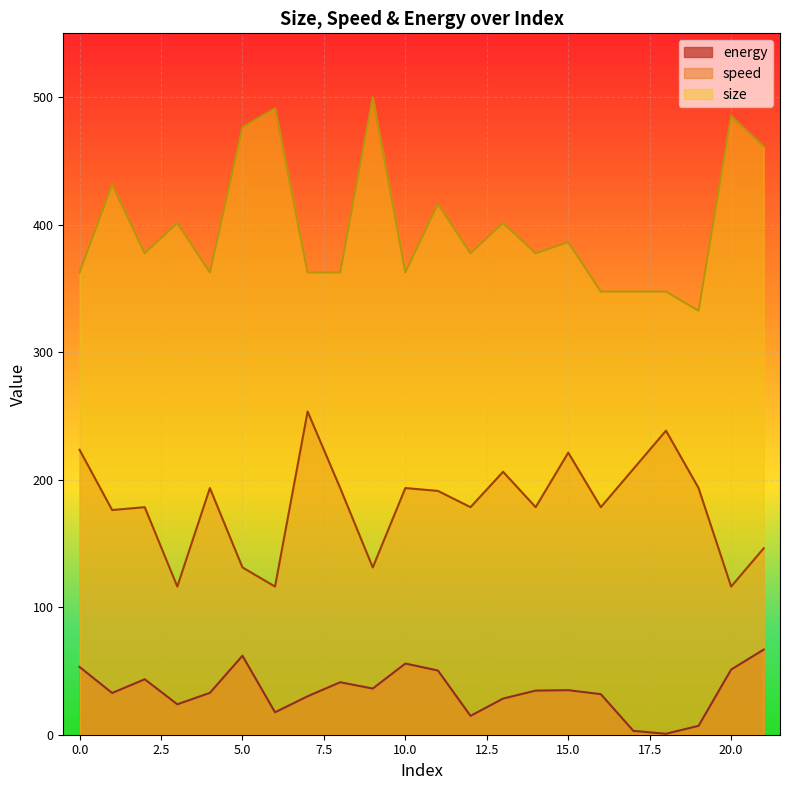

What is the value of the size point at the 20th from the left?

332.5